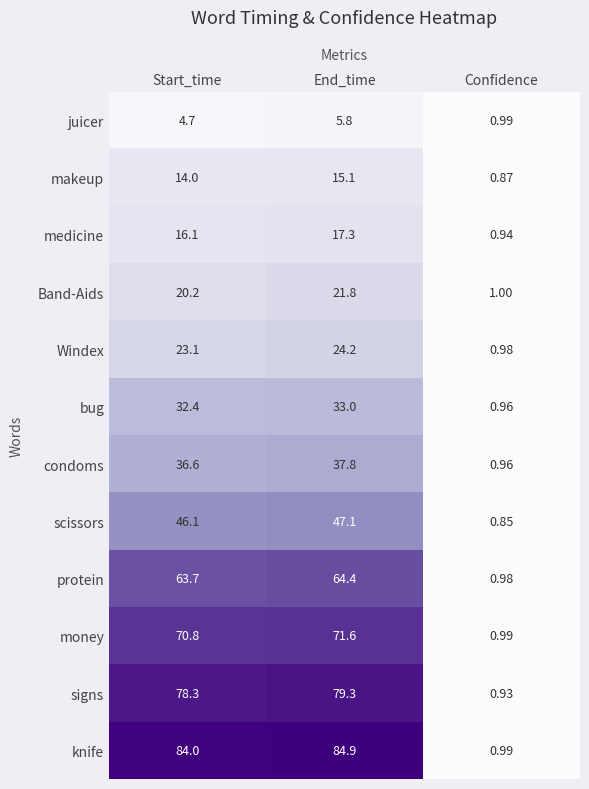

At which label does condoms reach its minimum?

Confidence